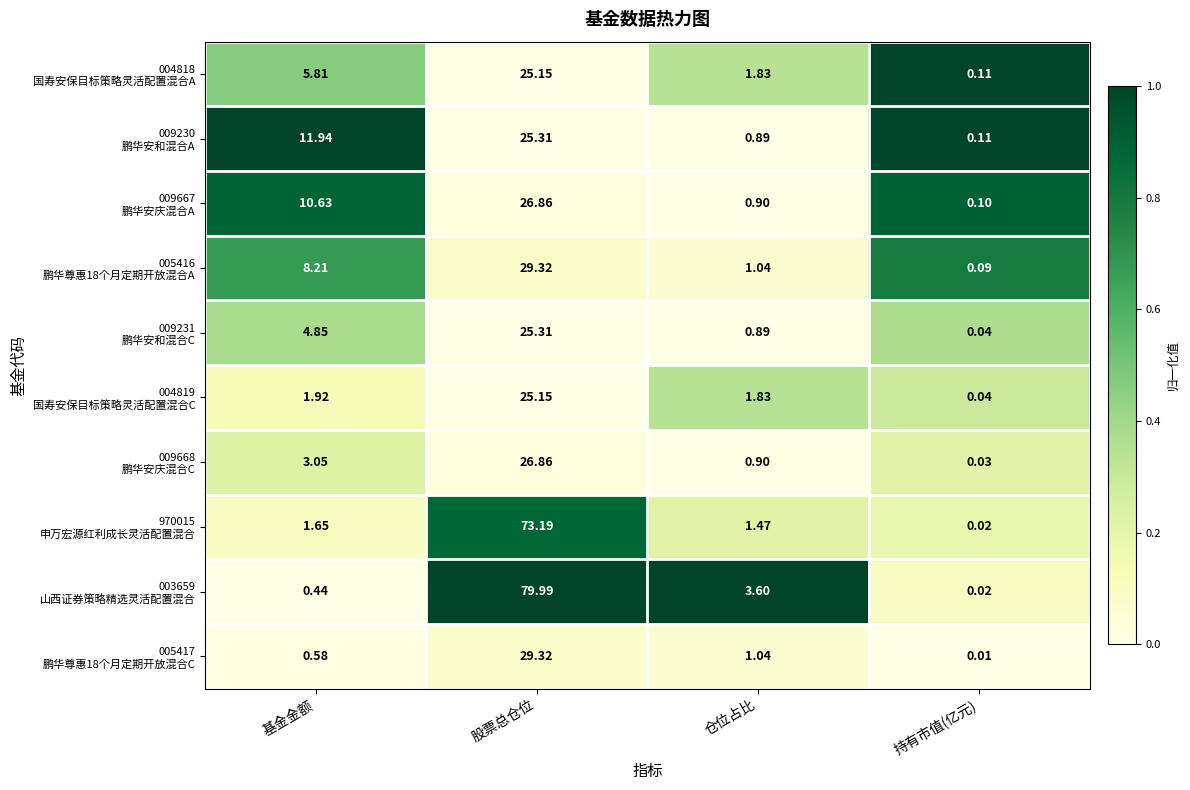

Which label corresponds to the smallest value in the chart?

持有市值(亿元)